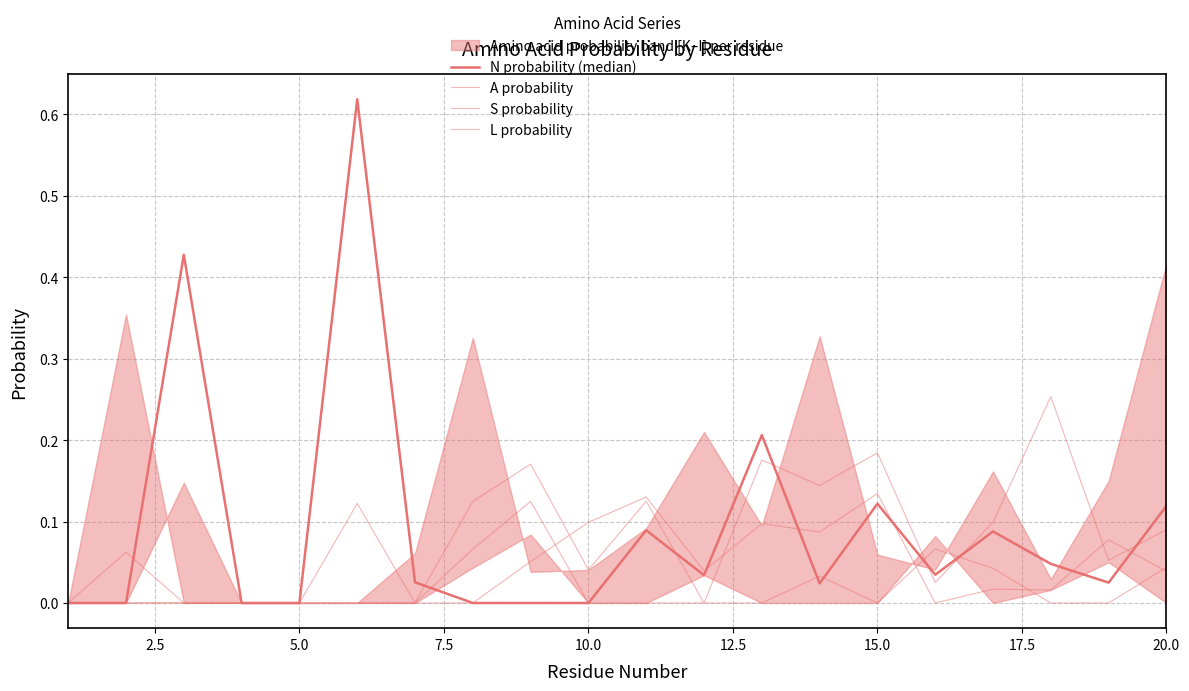

What is the difference between the maximum and minimum values in the A probability series?

0.1